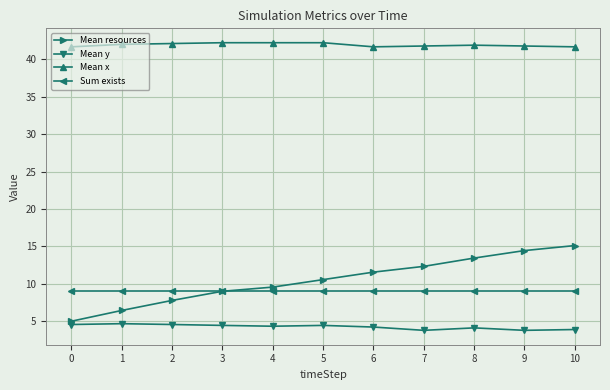

At how many categories does at least one series exceed 25?

11